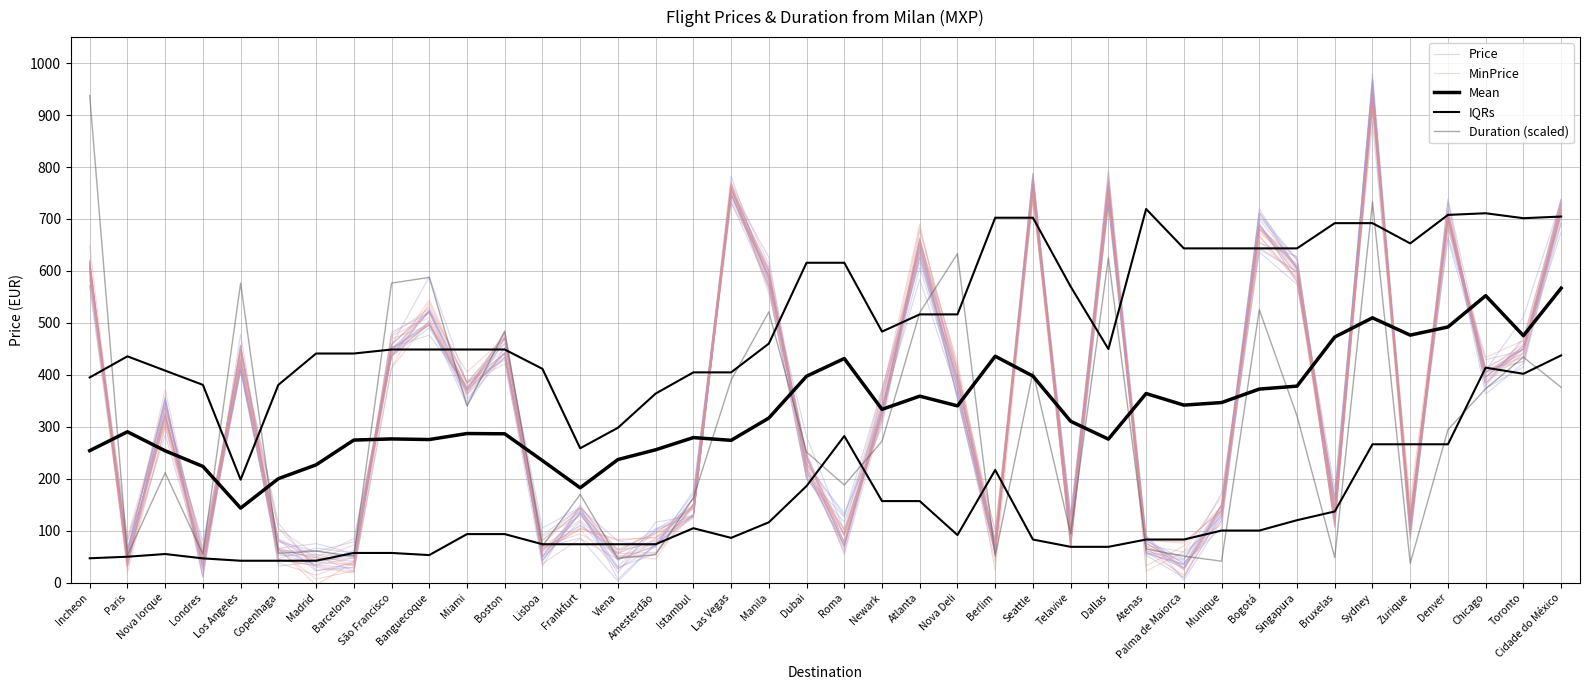

Reading left to right, list all the values displayed in this chart.

Price: 612.5	47.1	338.7	68.6	430.9	66.1	75.1	56.2	437.1	522.7	362.8	441.7	67.5	86.1	2.7	74.1	124.9	759.5	564.4	198.6	116.4	333.1	650.2	355.4	57.2	762.7	73.2	763.4	57.9	34.1	131.3	719.4	604.1	109.5	953.8	85.4	705.6	362.8	422.6	718.1
MinPrice: 600.2	32.7	296.9	41.8	422.0	45.2	31.9	21.4	476.8	527.7	371.9	477.6	64.0	108.8	64.6	95.0	126.5	749.8	566.8	202.0	103.8	371.9	623.6	394.0	56.3	751.7	85.5	740.3	70.8	25.0	148.2	681.5	600.1	114.3	927.0	123.4	710.5	384.4	451.0	727.7
Mean: 254.1	290.4	253.8	223.8	143.5	200.2	226.7	274.4	276.6	275.5	287.0	286.5	234.9	182.5	237.0	255.8	279.2	273.9	316.8	397.3	431.4	333.6	359.0	340.3	435.8	397.6	310.6	276.3	364.0	341.7	346.6	372.6	378.3	472.8	509.7	476.4	492.1	552.3	475.3	566.7
IQRs: 47.0	49.9	55.1	46.7	42.2	42.2	42.2	57.2	57.2	53.1	93.5	93.5	74.0	74.0	74.0	74.0	104.8	86.2	116.2	186.0	282.2	157.0	157.0	91.7	216.9	83.0	69.0	69.0	83.0	83.0	100.3	100.3	120.2	137.0	266.3	266.3	266.3	413.8	402.0	437.4
Duration (scaled): 937.4	52.4	211.4	55.2	576.5	56.6	60.7	51.0	576.5	587.6	340.0	483.8	70.4	170.0	46.9	53.8	163.0	389.8	521.2	251.5	187.9	272.0	519.8	633.2	51.0	405.6	93.9	625.2	64.9	51.0	41.4	525.3	320.7	48.3	732.7	37.2	294.4	373.2	434.1	376.0